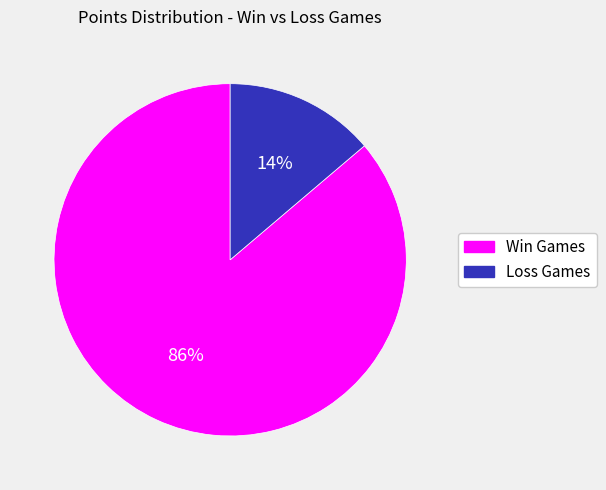

To the nearest percent, what is the difference between the Loss Games and Win Games slice percentages?

72%